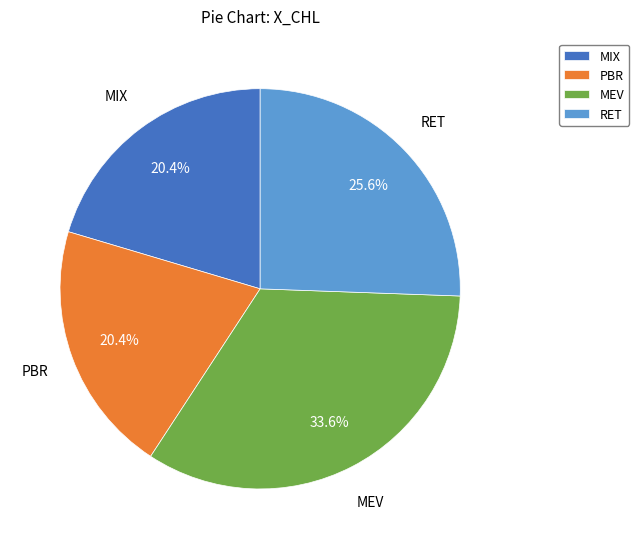

What is the total percentage of RET and MIX?

46.0%